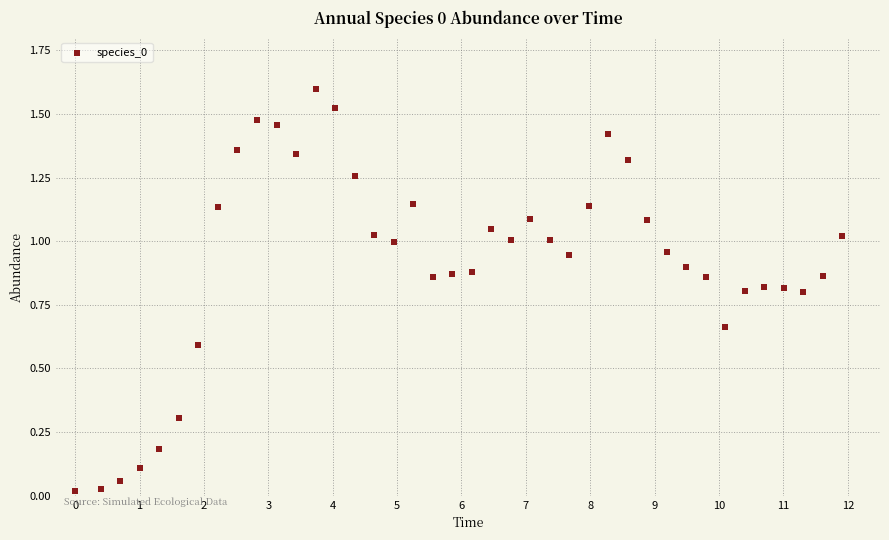

What is the range of X values (max minus min)?

11.9